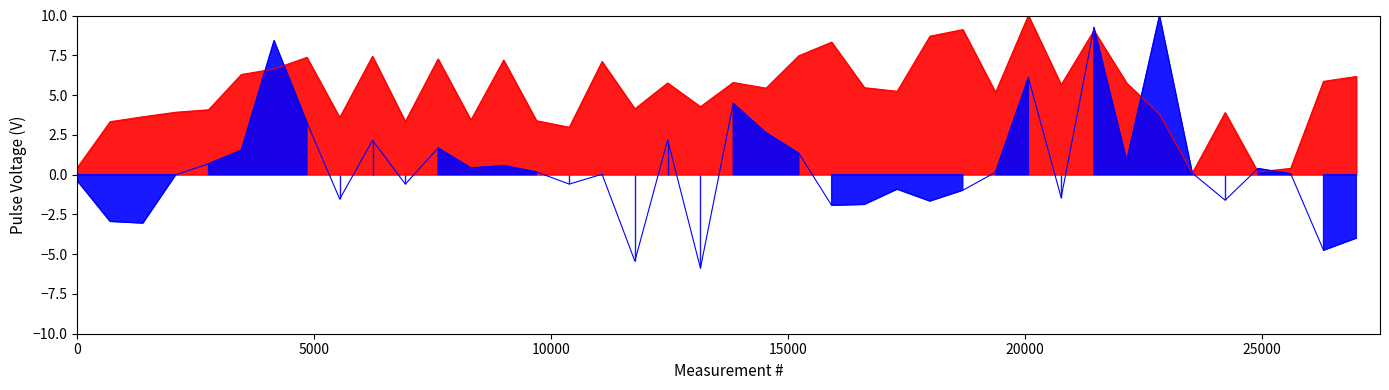

True or false: v:0 has more than 1 interior local peaks.

True